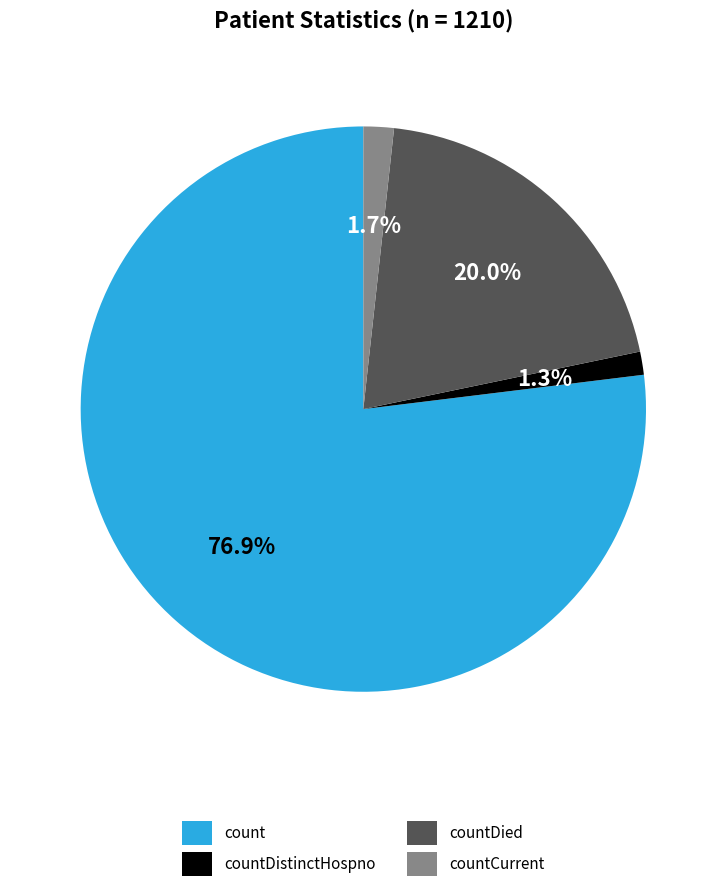

Is the sum of count and countDied greater than half?

Yes